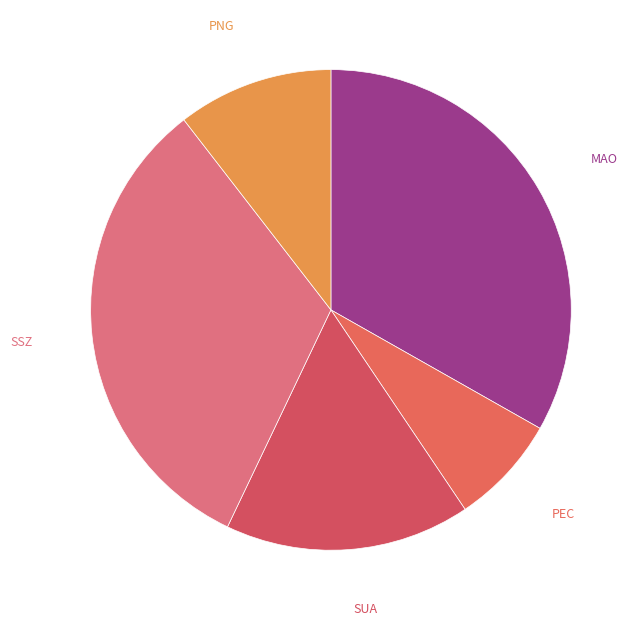

To the nearest percent, what is the difference between the PEC and MAO slice percentages?

26%